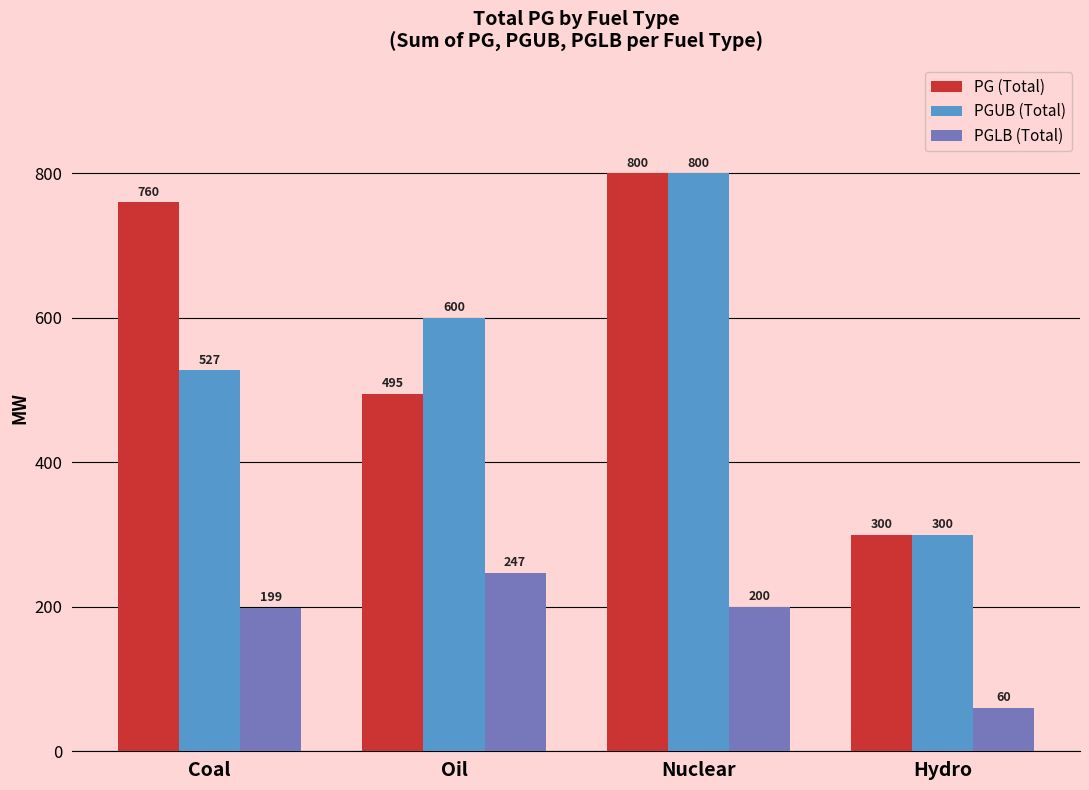

Is the value of PGUB (Total) at Coal greater than the value of PG (Total) at Coal?

No